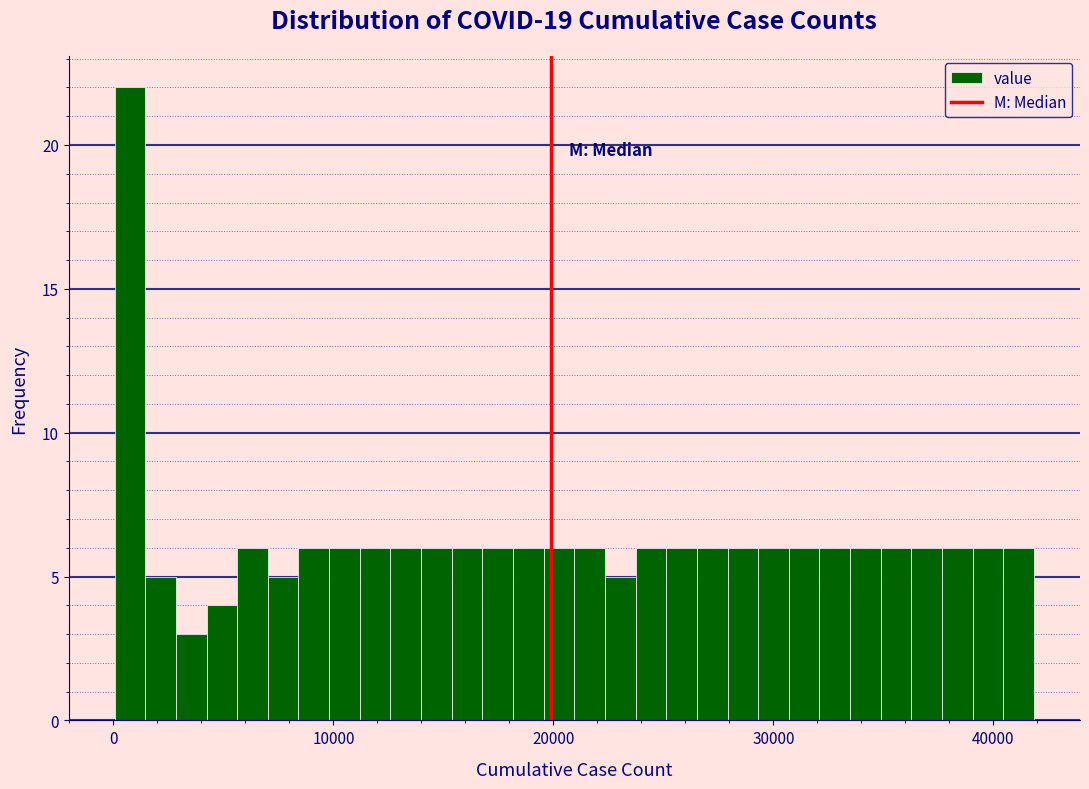

Read against the x-axis, roughly where is the centre of the tallest bar?

1000